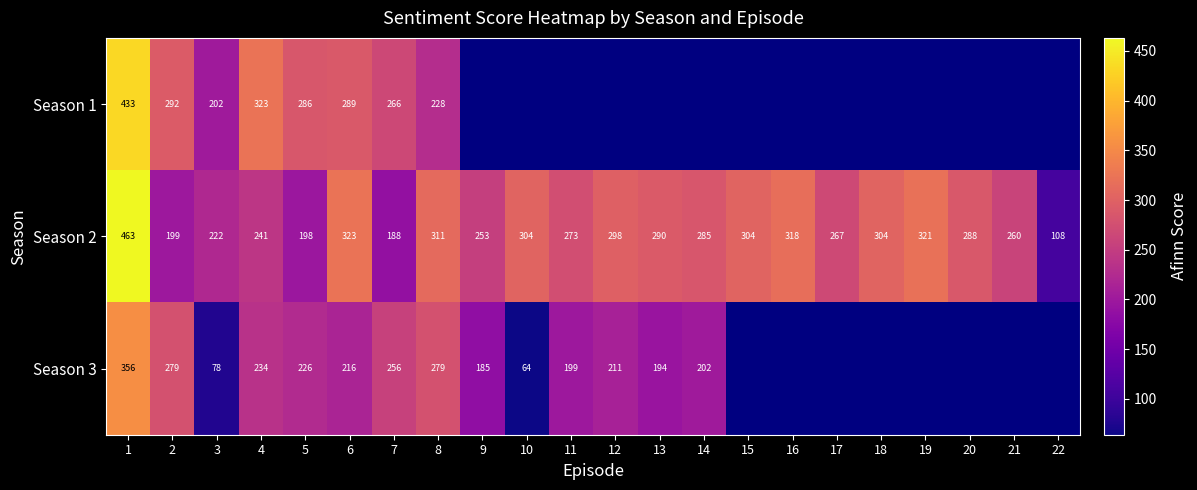

What is the highest value of the Season 2 series?

463